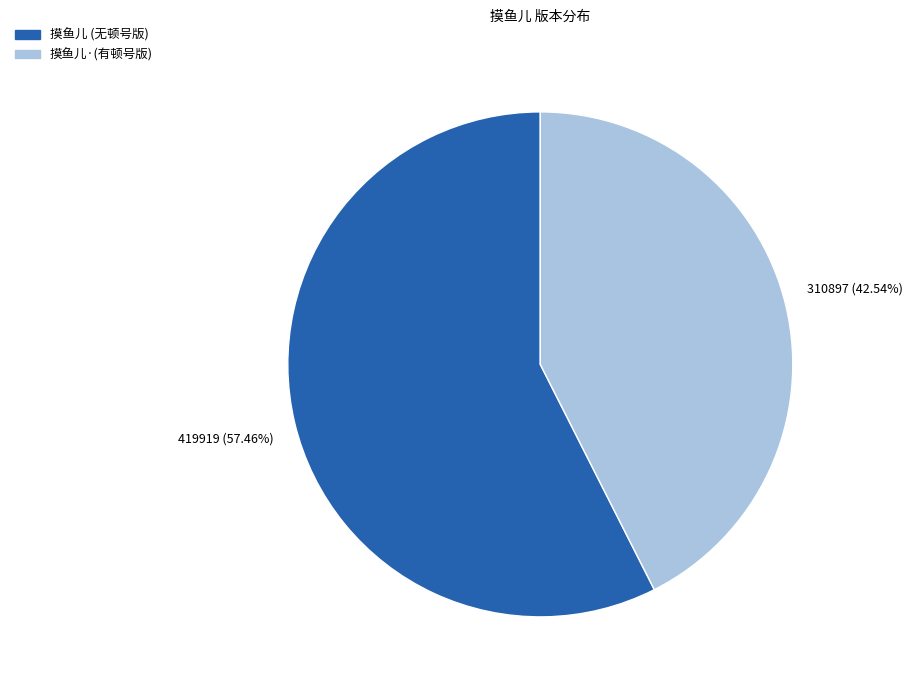

Is there any slice that represents more than half of the pie?

Yes